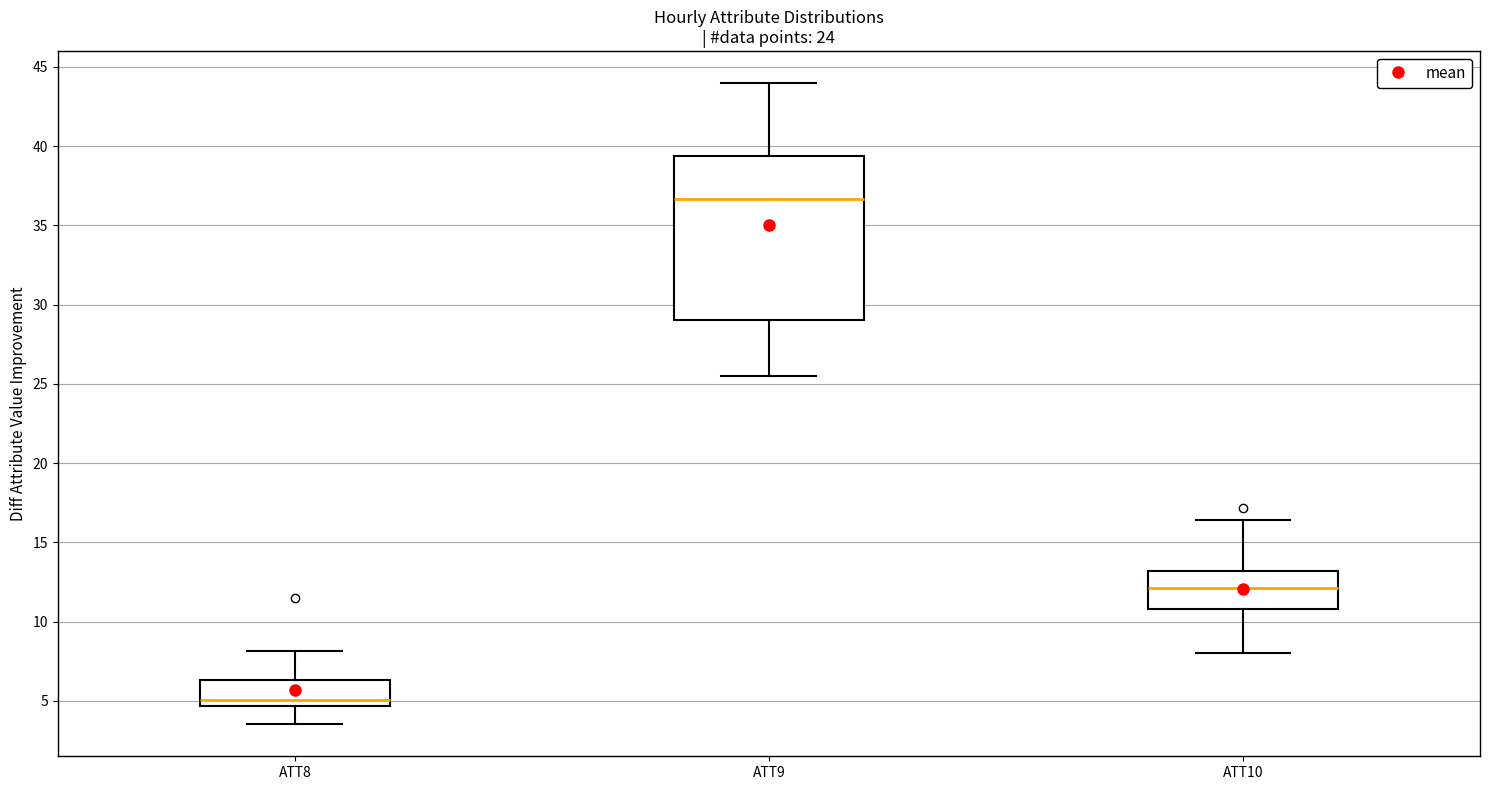

Which box has the lowest median line?

ATT8